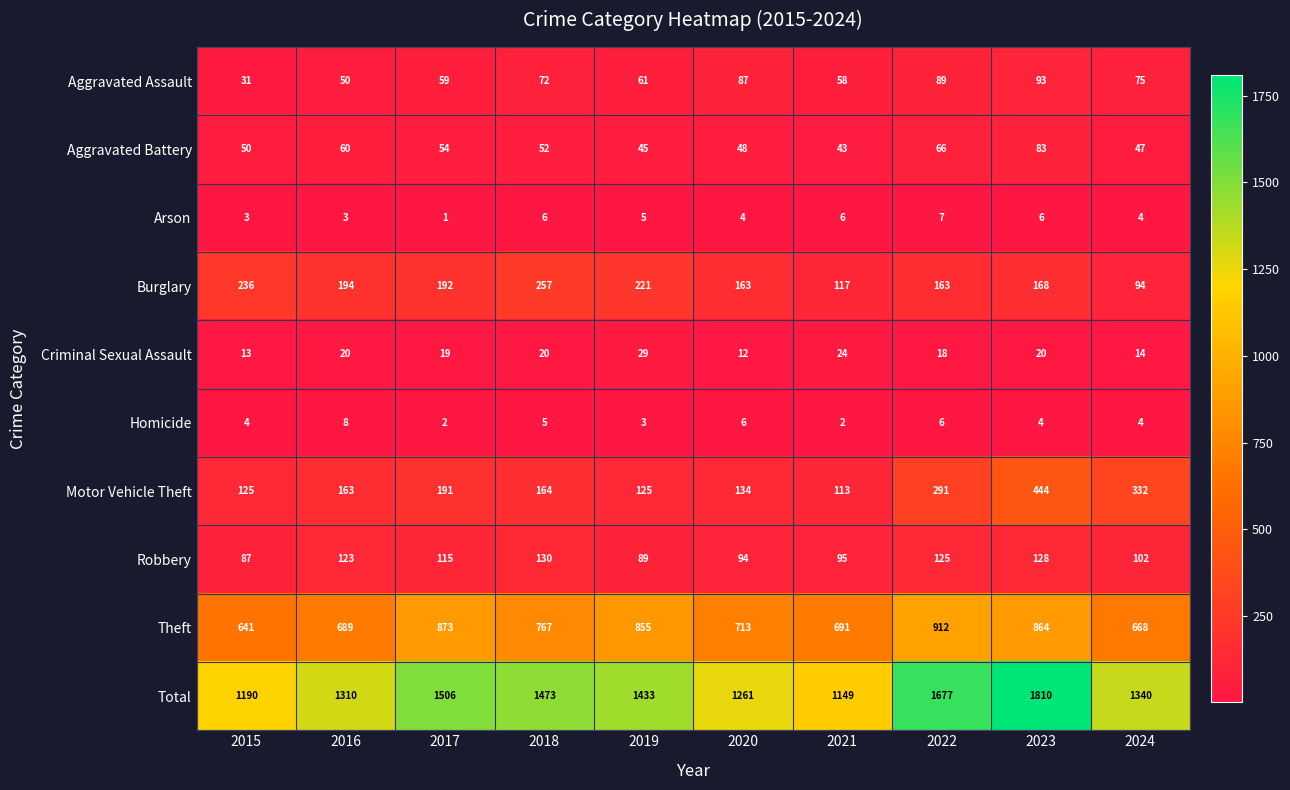

Which series has the widest spread of values?

Total